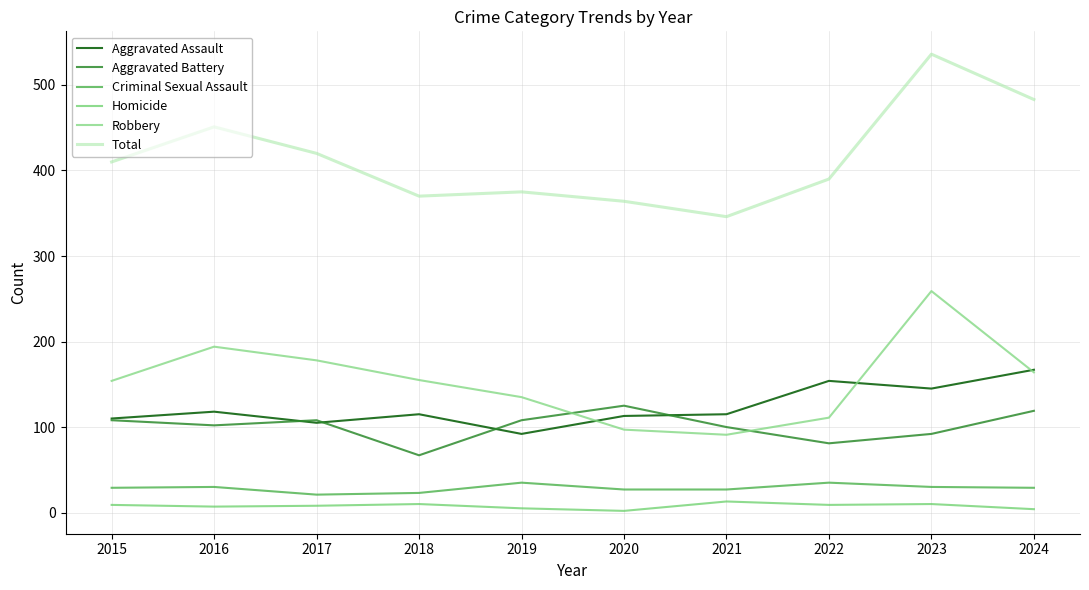

Reading left to right, transcribe all the data shown in this chart.

Aggravated Assault: 2015=110	2016=118	2017=105	2018=115	2019=92	2020=113	2021=115	2022=154	2023=145	2024=167
Aggravated Battery: 2015=108	2016=102	2017=108	2018=67	2019=108	2020=125	2021=100	2022=81	2023=92	2024=119
Criminal Sexual Assault: 2015=29	2016=30	2017=21	2018=23	2019=35	2020=27	2021=27	2022=35	2023=30	2024=29
Homicide: 2015=9	2016=7	2017=8	2018=10	2019=5	2020=2	2021=13	2022=9	2023=10	2024=4
Robbery: 2015=154	2016=194	2017=178	2018=155	2019=135	2020=97	2021=91	2022=111	2023=259	2024=164
Total: 2015=410	2016=451	2017=420	2018=370	2019=375	2020=364	2021=346	2022=390	2023=536	2024=483